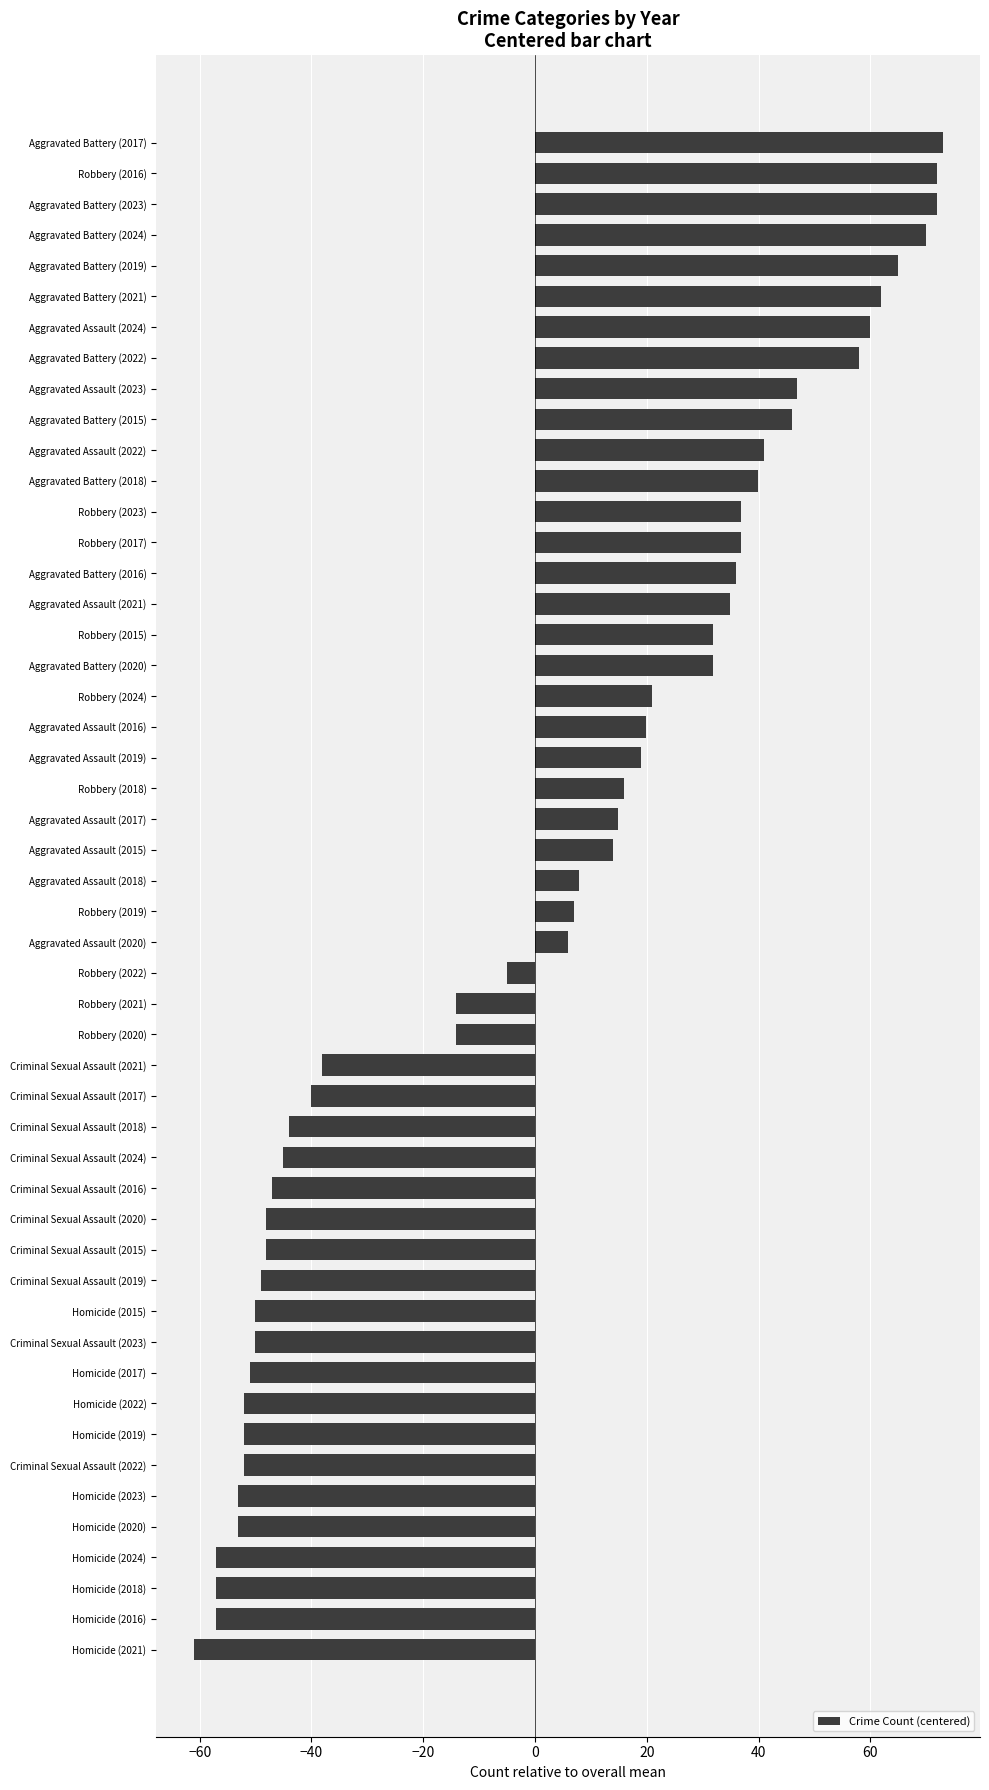

The chart shows a value of 7.9 at Aggravated Assault (2016). True or false?

False